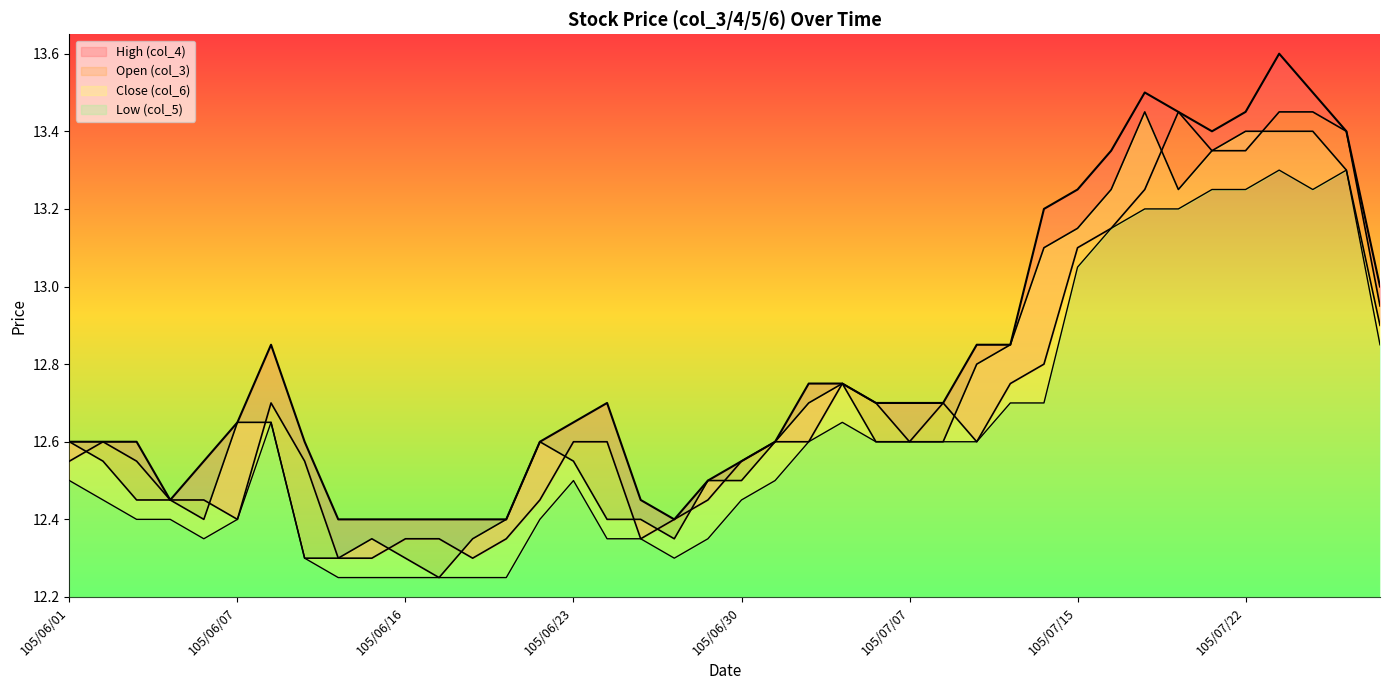

True or false: High (col_4) and Low (col_5) cross at least once.

False